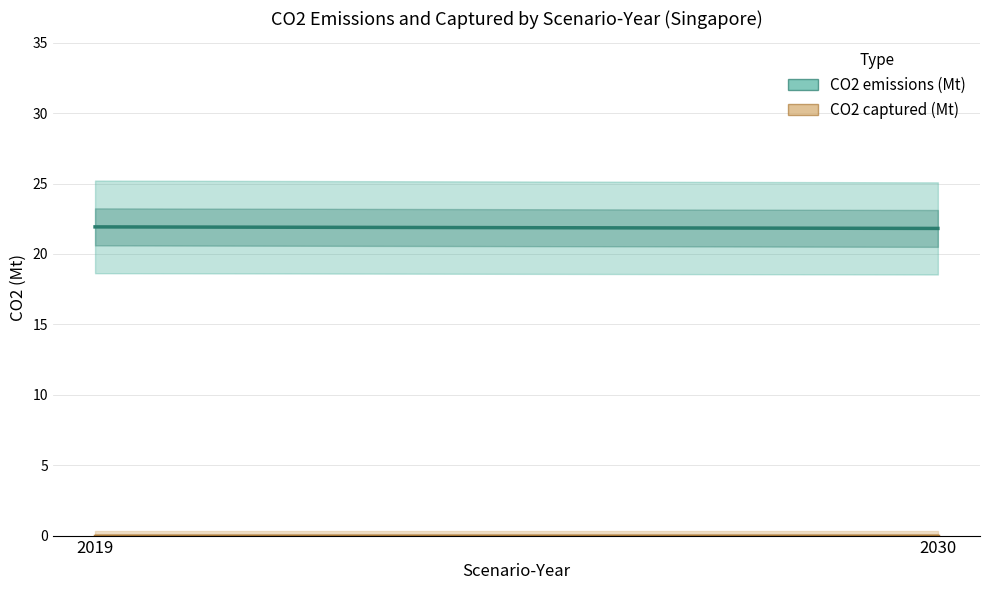

Which series changed the most between 2019 and 2030?

CO2 emissions (Mt)